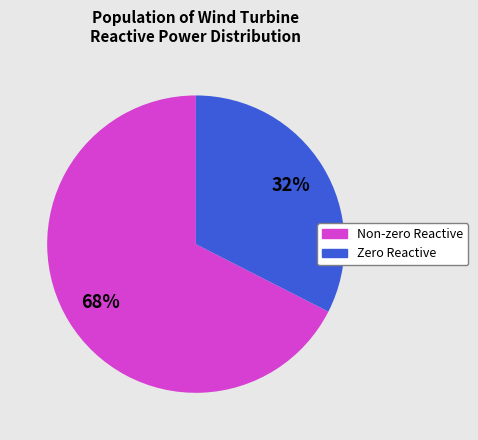

Rank the categories by value from highest to lowest.

Non-zero Reactive, Zero Reactive